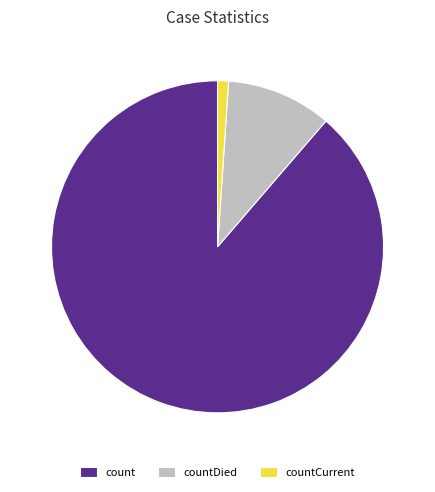

Count the number of slices in the pie.

3